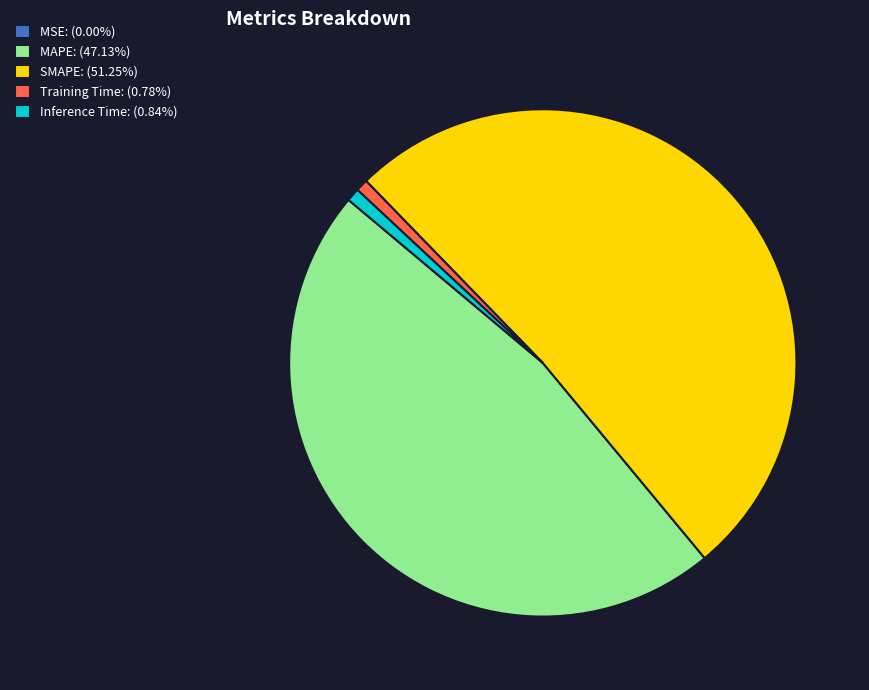

Approximately how many times larger is the value at SMAPE: (51.25%) compared to MAPE: (47.13%)?

1.1